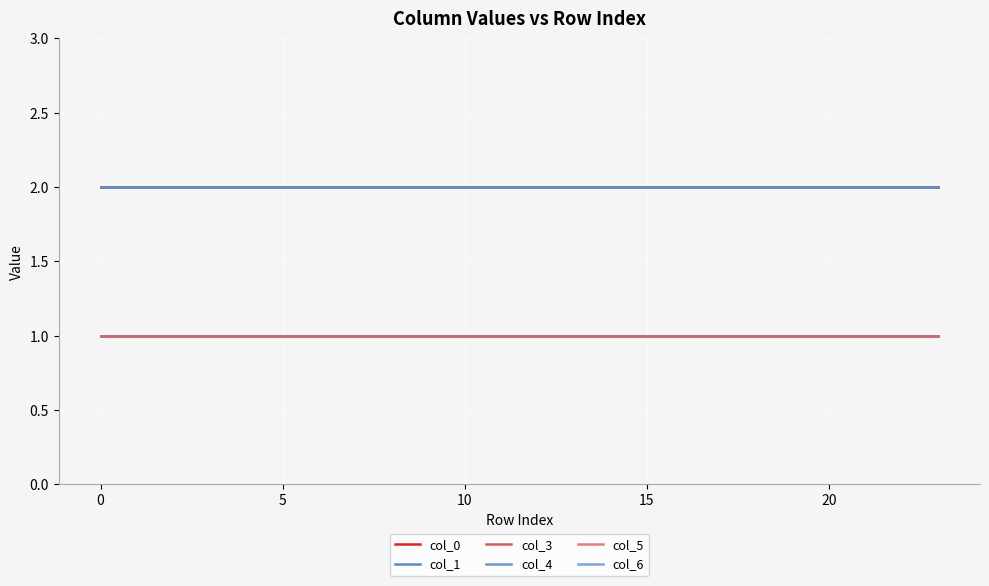

True or false: col_0 and col_4 cross at least once.

False